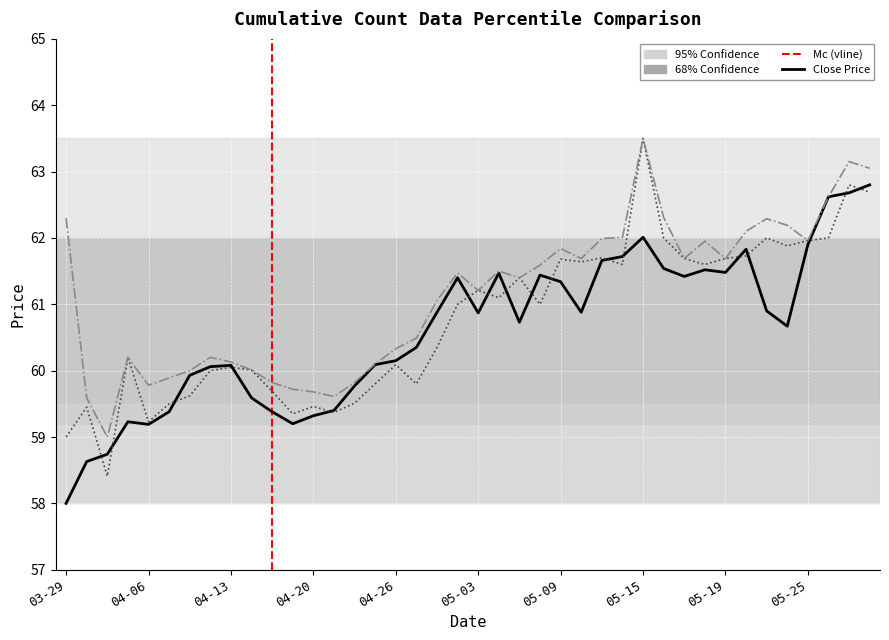

What is the maximum value shown in the chart?

63.5